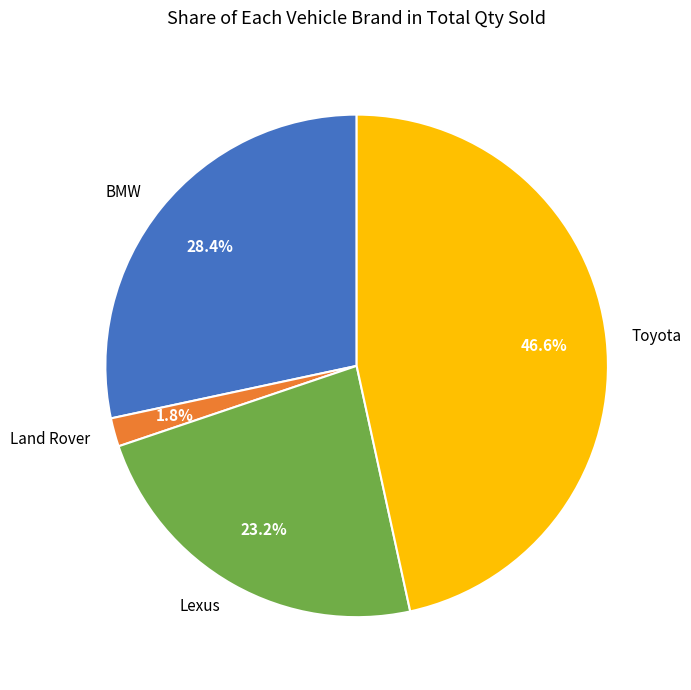

Is it true that Lexus is 15% of the pie?

False